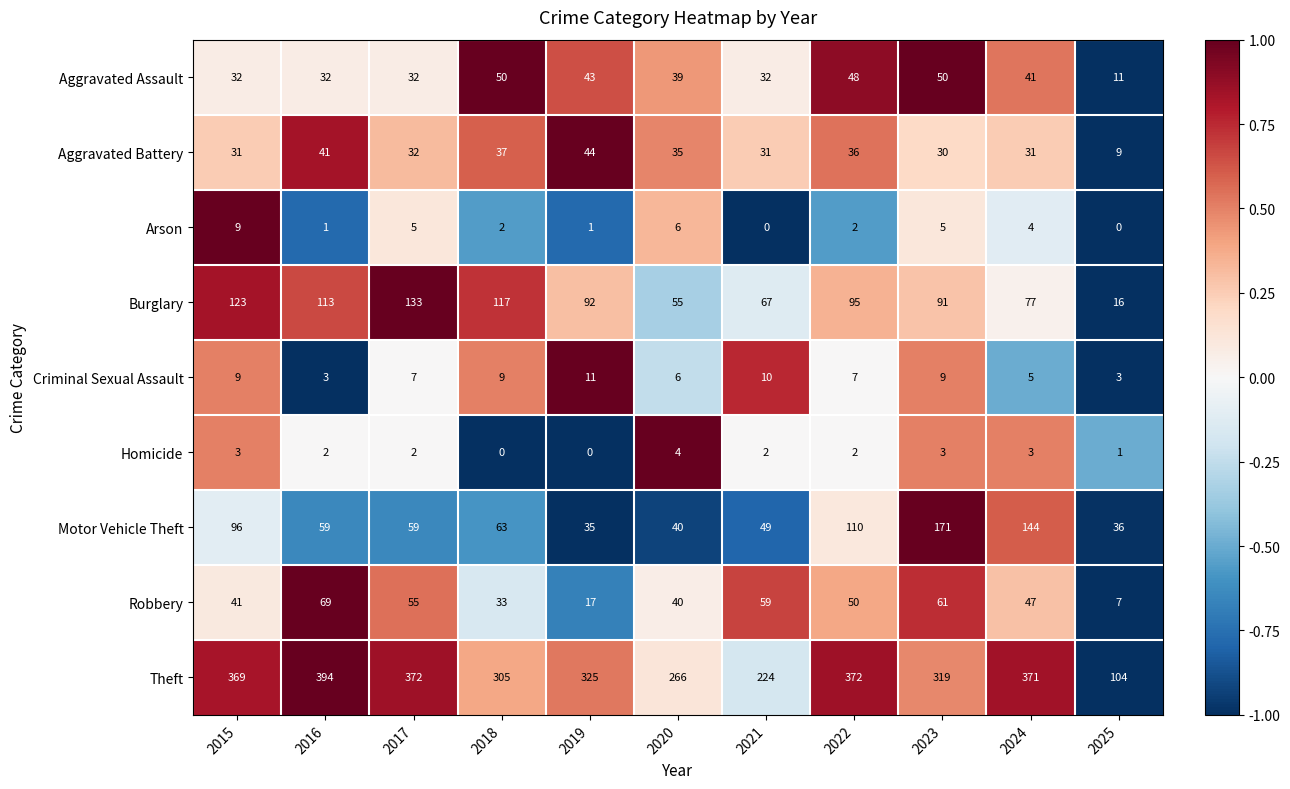

At which label does Criminal Sexual Assault first exceed 7?

2015